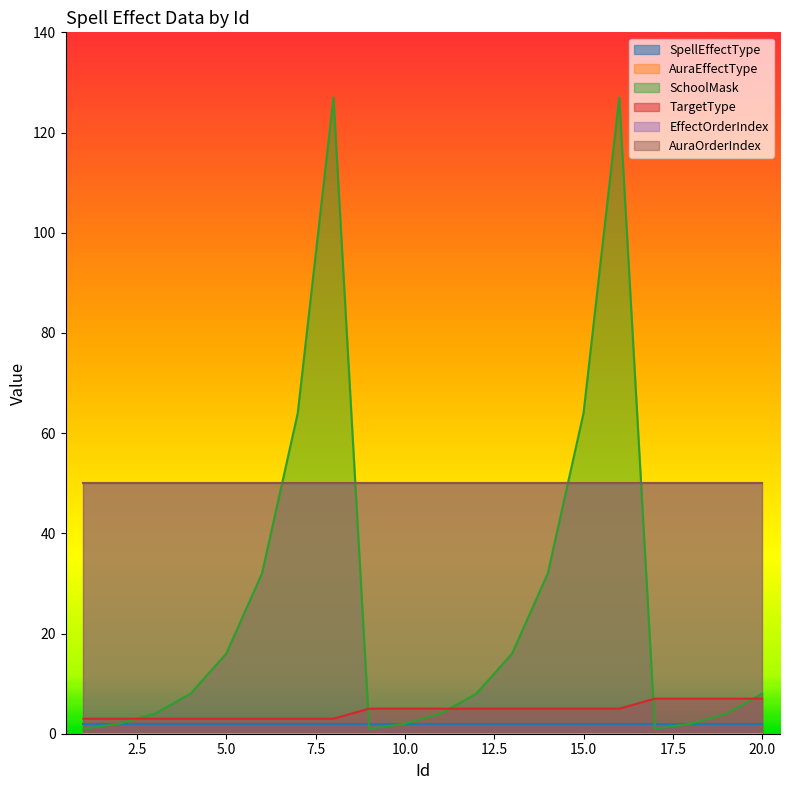

Between 3 and 2, which is larger?

3